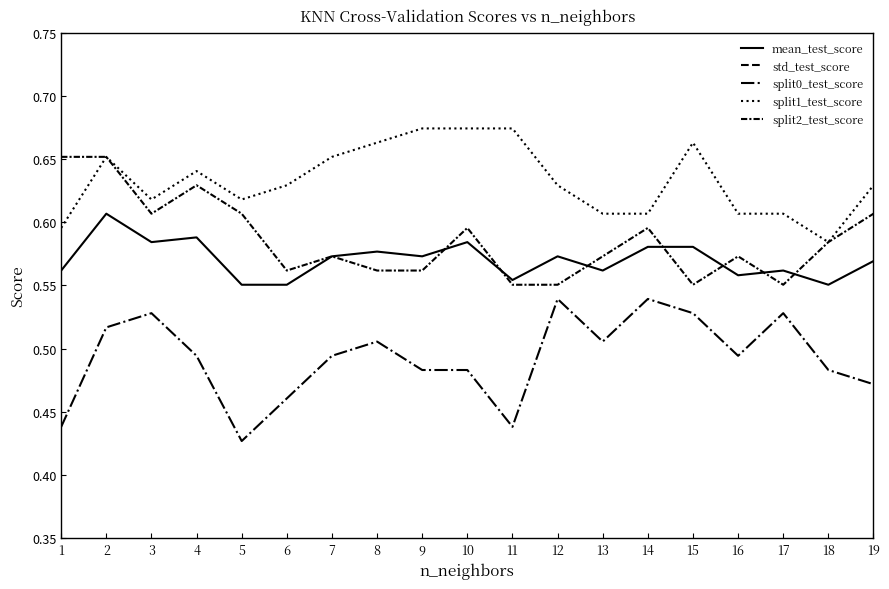

Does the chart display data point markers on the line(s)?

No